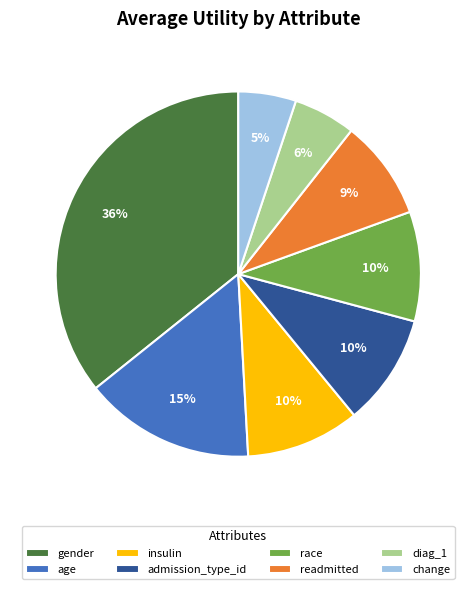

Count the number of slices in the pie.

8